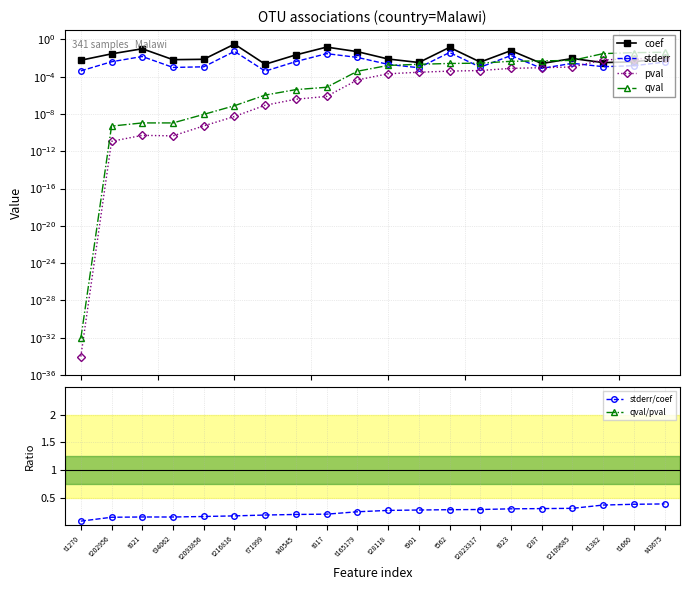

What is the approximate value of stderr/coef at t202956?

0.1